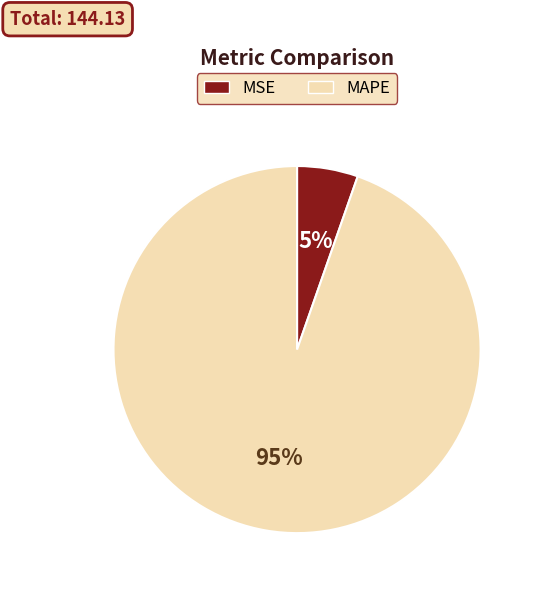

Which category has the smallest portion of the pie?

MSE